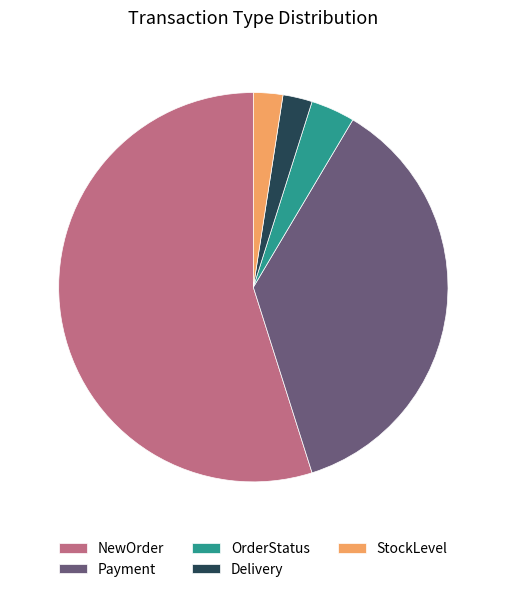

The OrderStatus slice represents 4% of the pie. True or false?

True